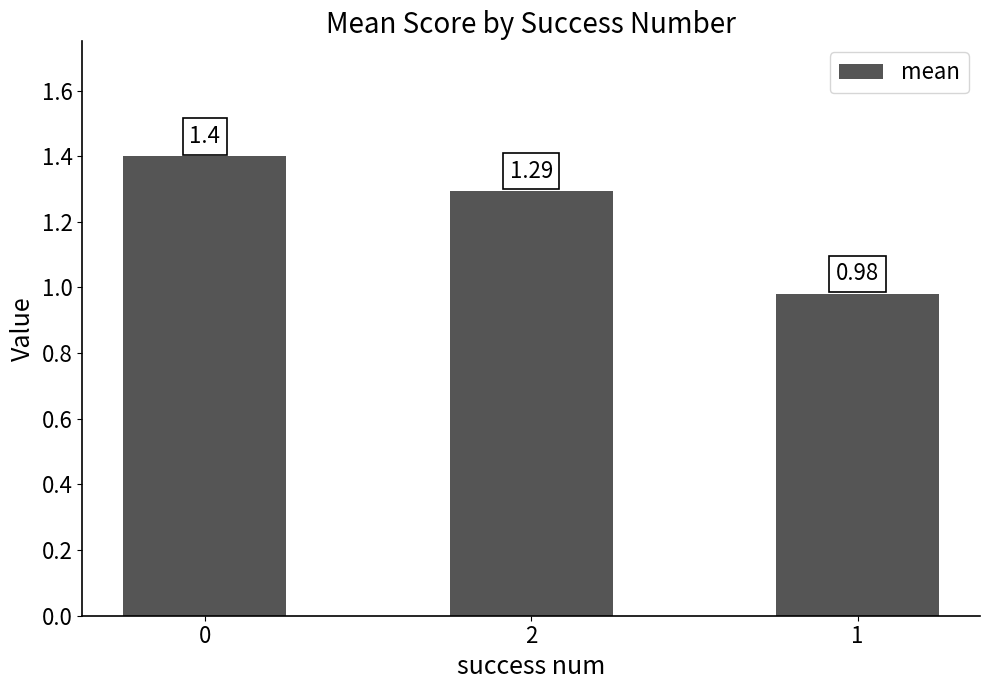

What is the difference between the values at 0 and 2?

0.1